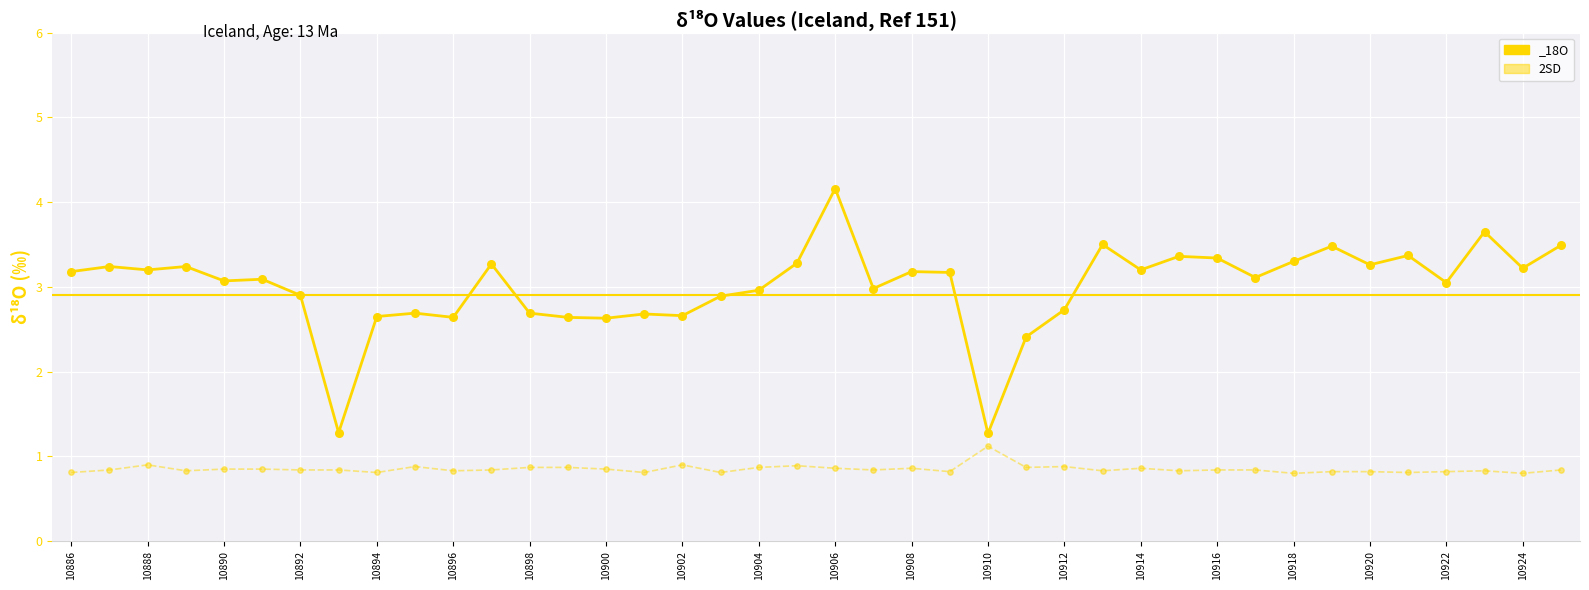

Which series has the widest spread of Y values?

_18O